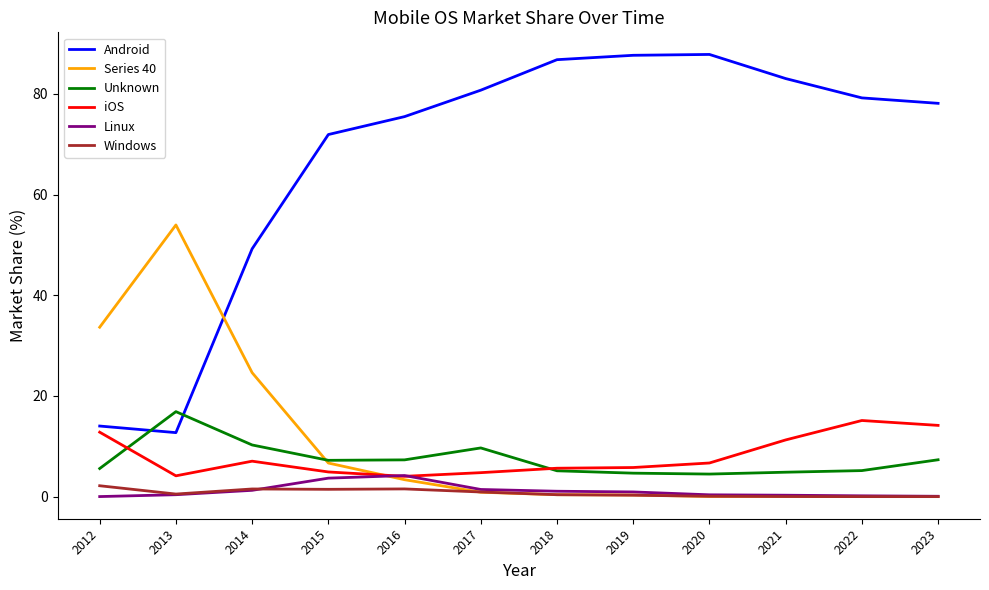

Is it true that Windows equals 0.0 at 2021?

True